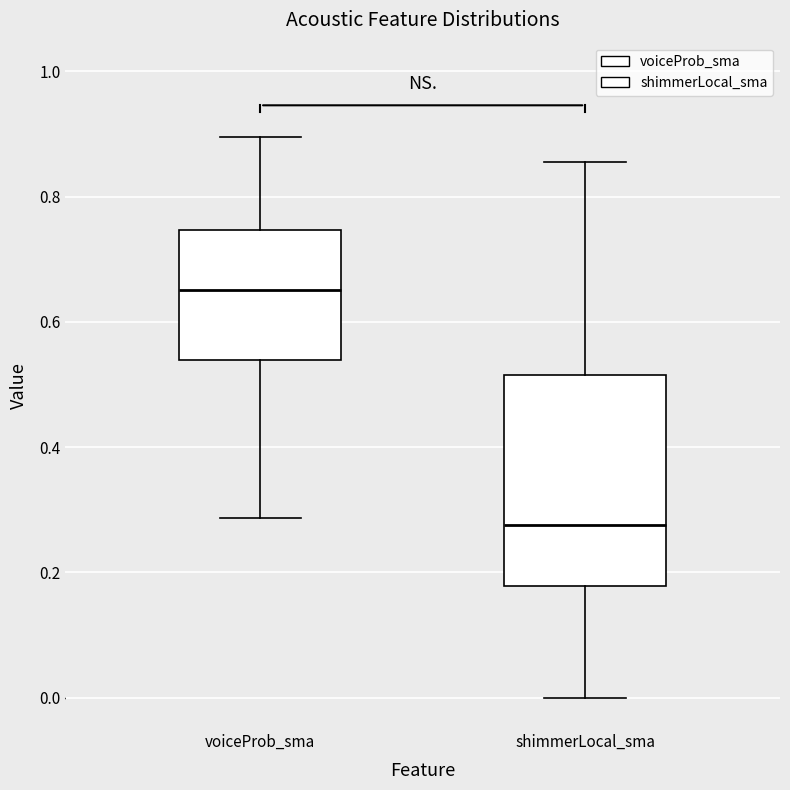

Which box has the highest median line?

voiceProb_sma